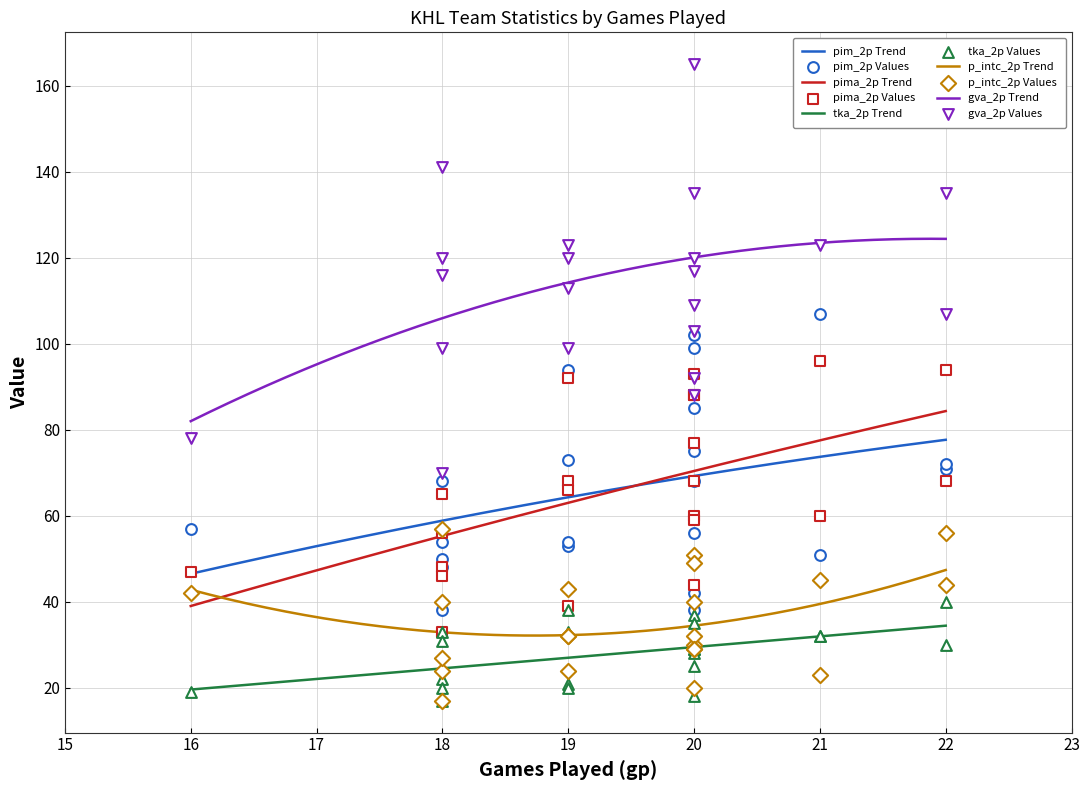

Is the value of pima_2p at 16 greater than the value of p_intc_2p at tka_2p?

Yes